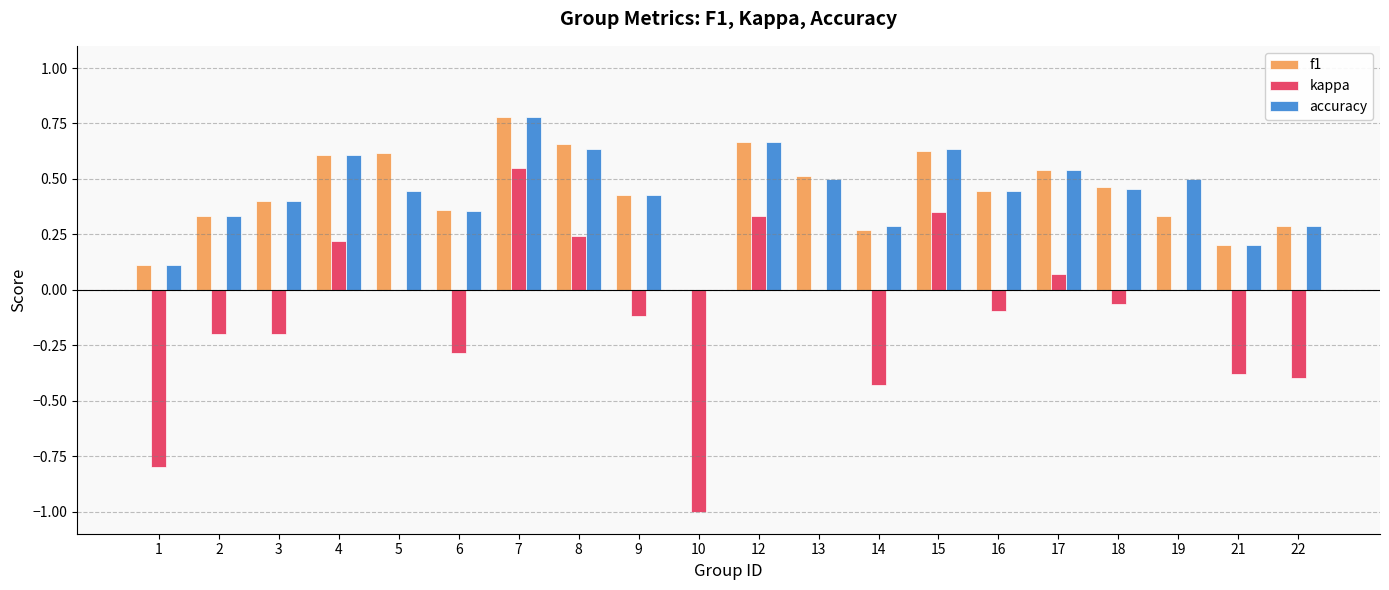

Is the value of accuracy at 3 greater than the value of f1 at 13?

No